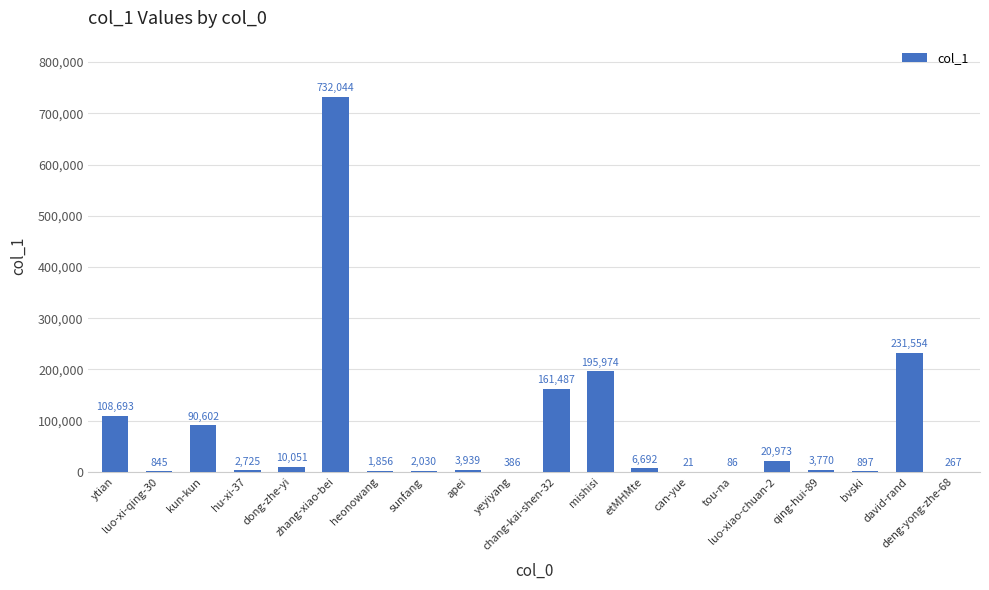

True or false: the data shows 100558 at chang-kai-shen-32.

False